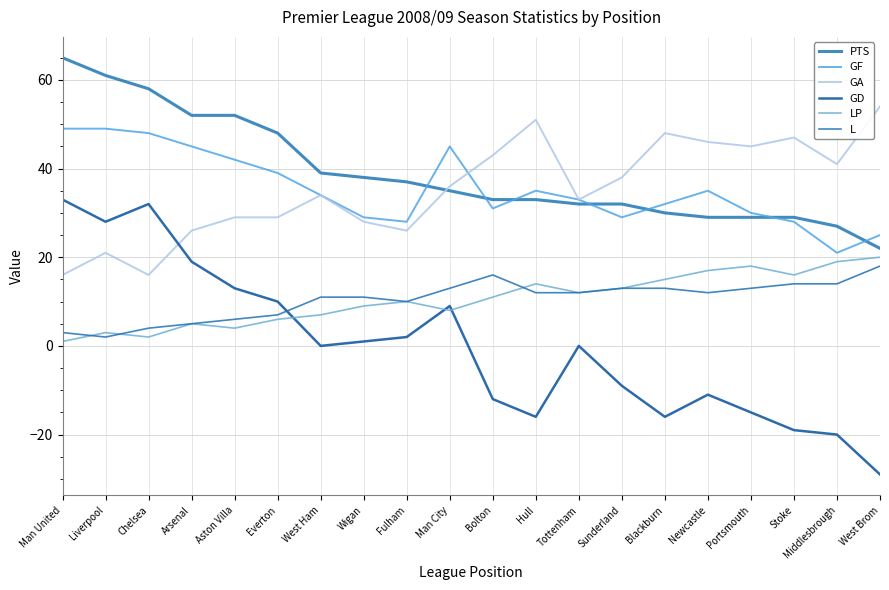

What is the average value of the GF series?

35